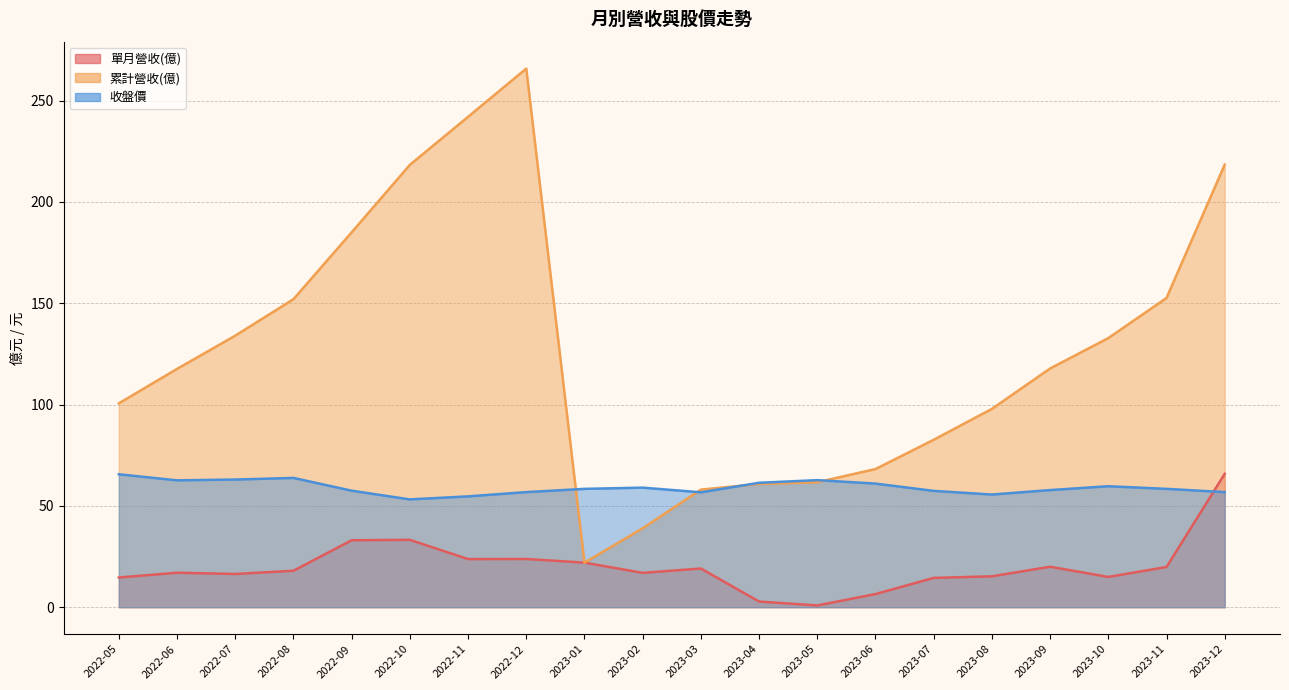

The value of 收盤價 at 2023-06 is 27.2. True or false?

False